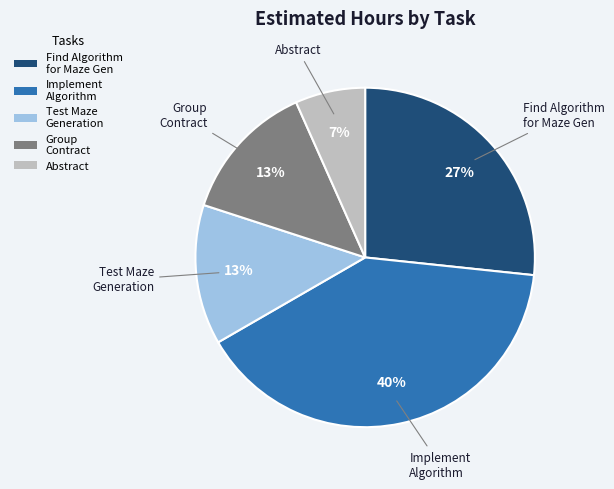

Is the sum of Implement Algorithm and Abstract greater than half?

No